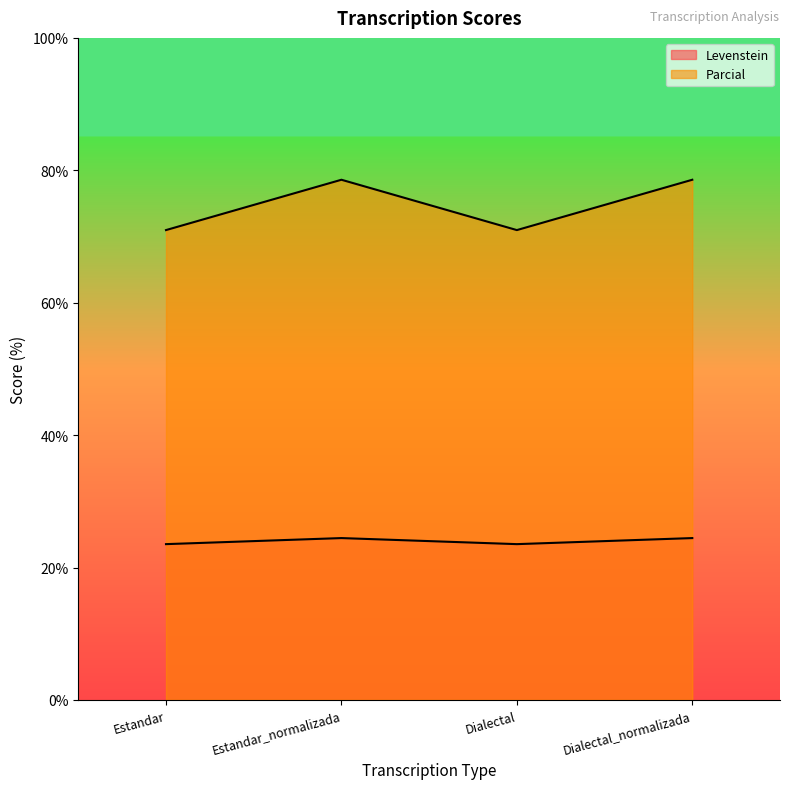

At how many categories does at least one series exceed 68?

4